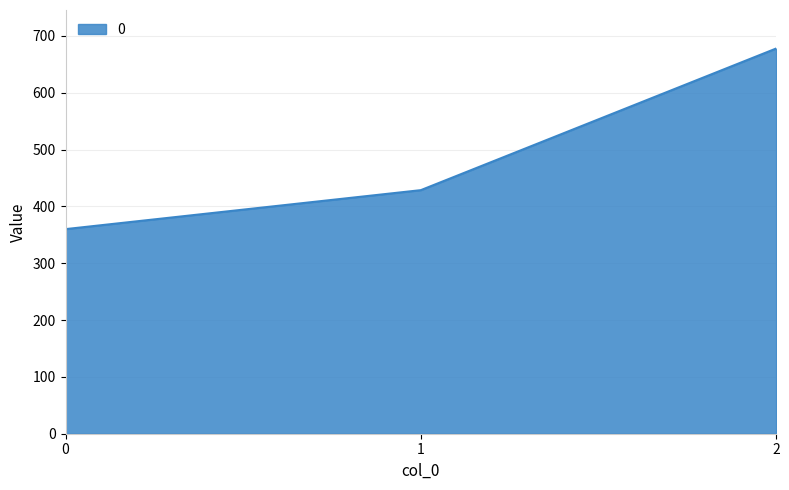

Does the chart display data point markers on the line(s)?

No